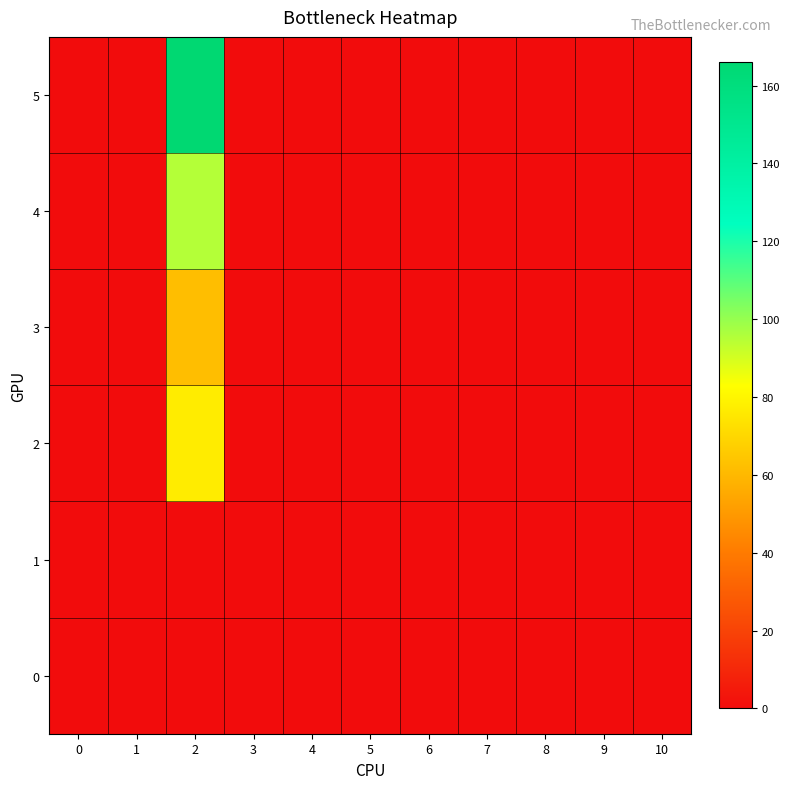

Which series has the largest total across all categories?

5